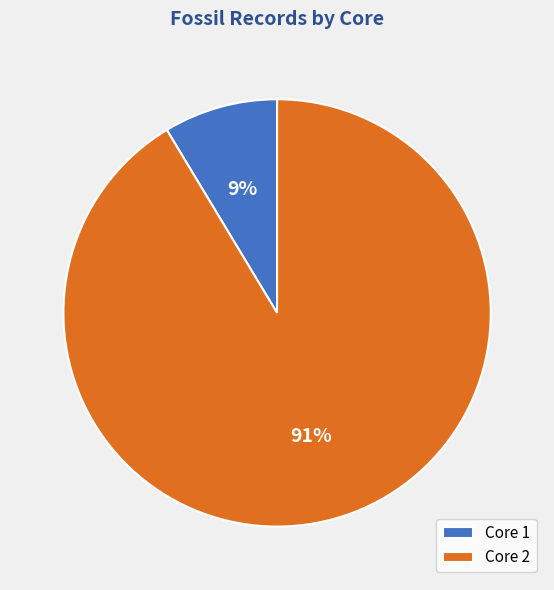

What percentage is the Core 1 slice, to the nearest percent?

9%